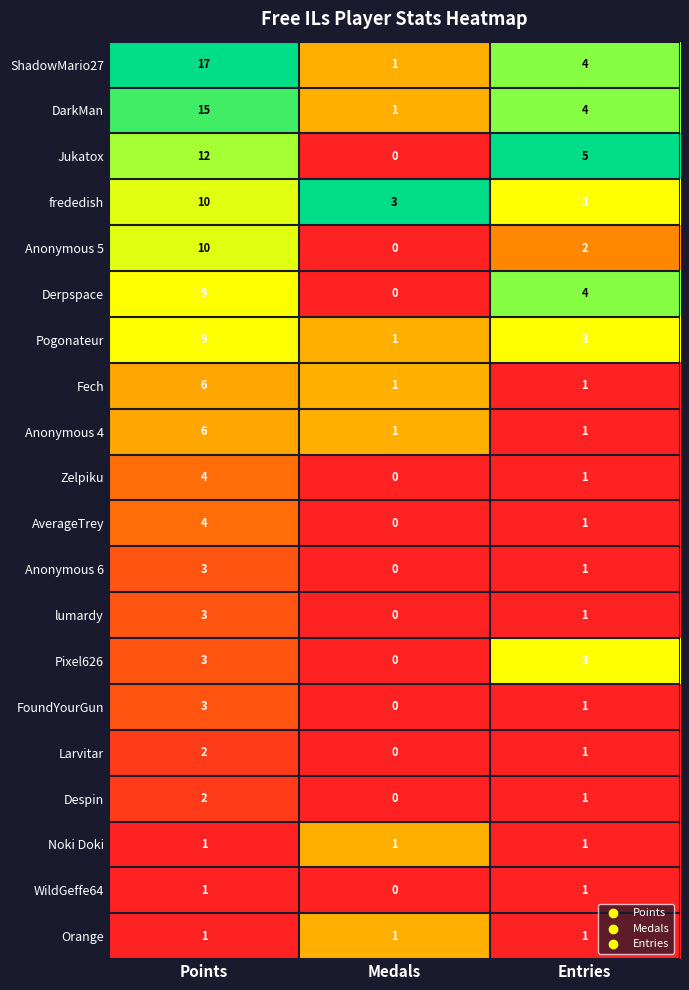

What is the spread (max minus min) of values at Medals?

3